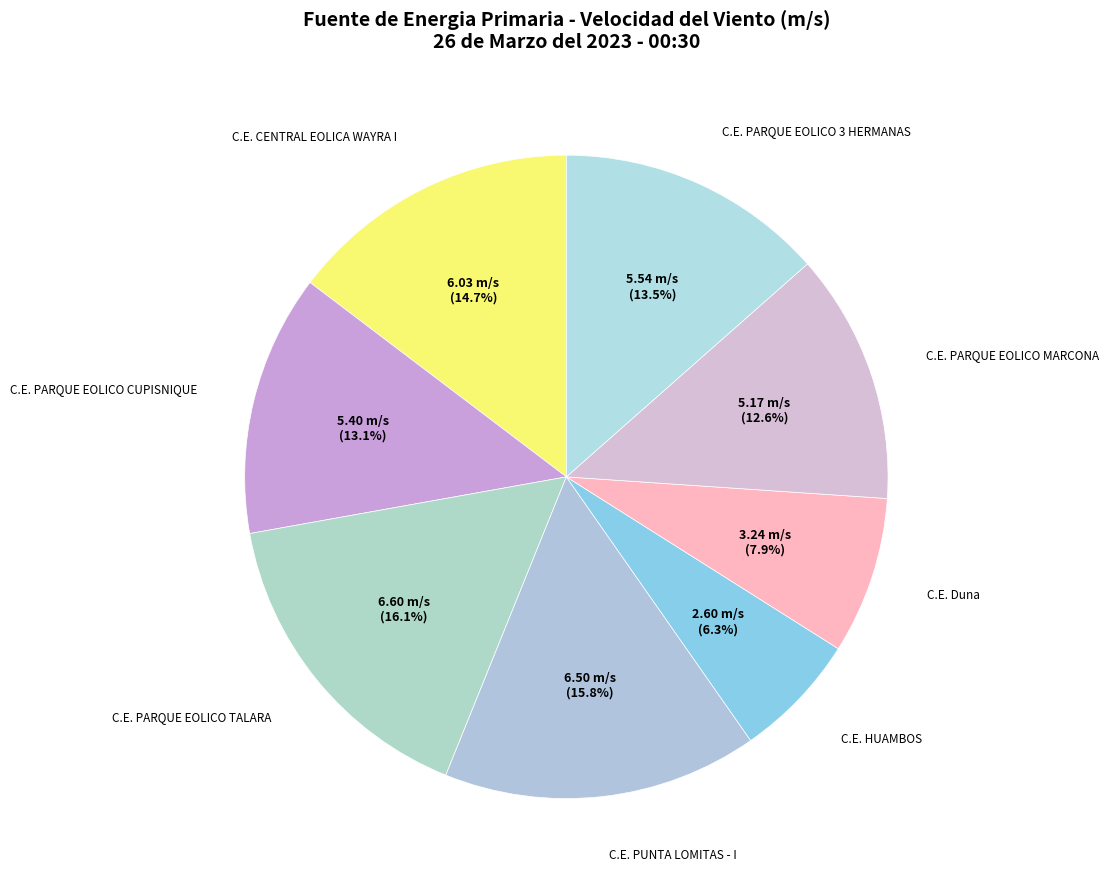

What is the smallest slice in the pie chart?

C.E. HUAMBOS